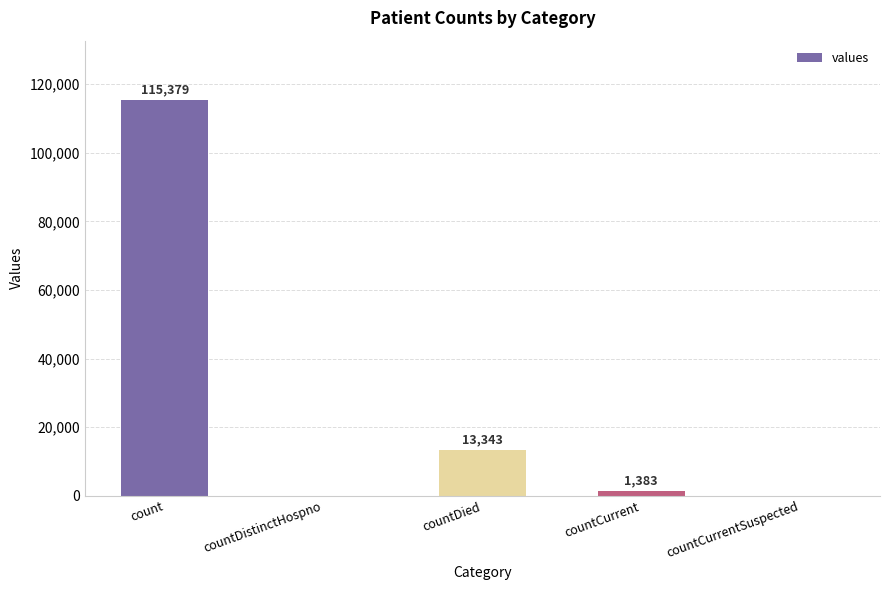

At which label is the value closest to 57689?

countDied